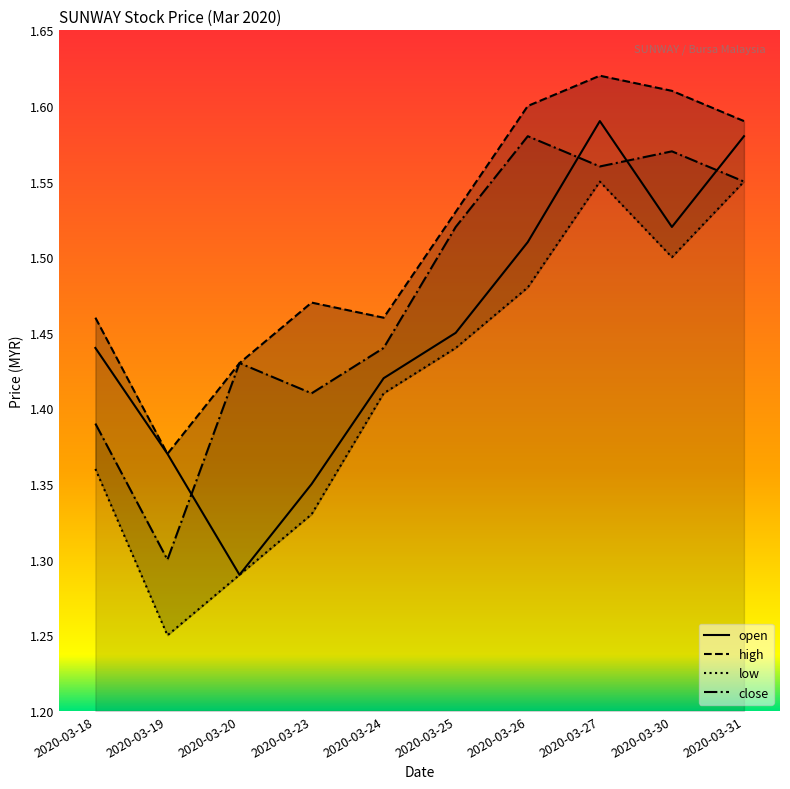

Rank the series by their average value, from highest to lowest.

high, close, open, low